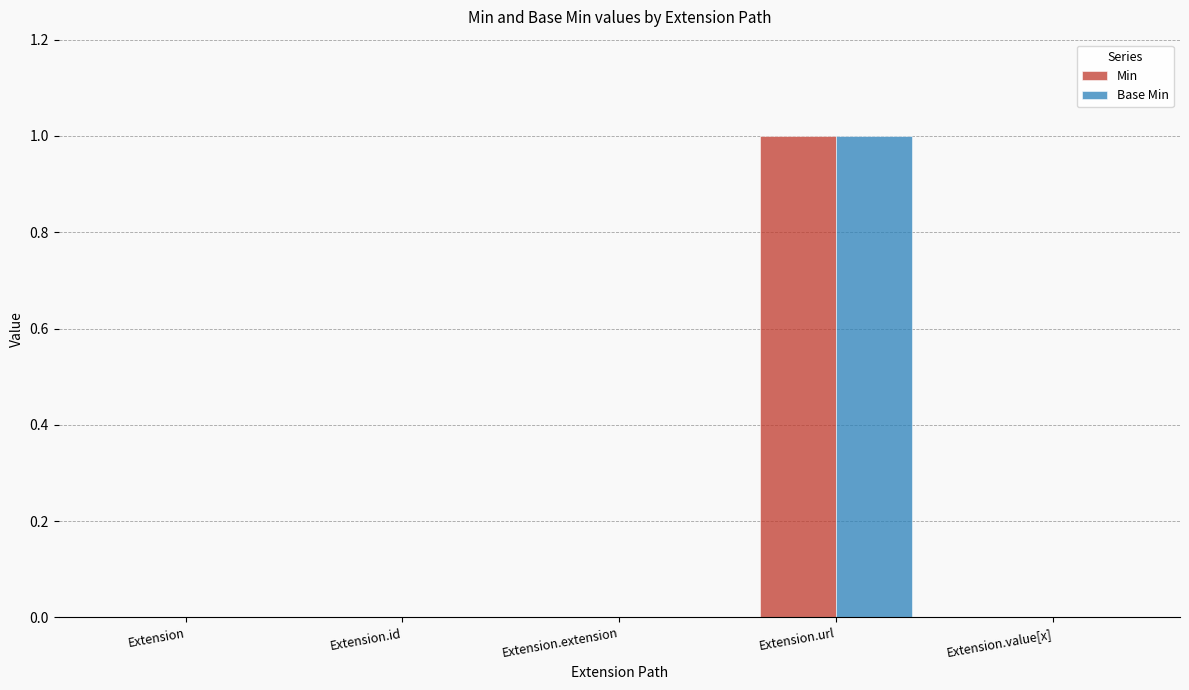

Which category has the highest value in the Base Min series?

Extension.url